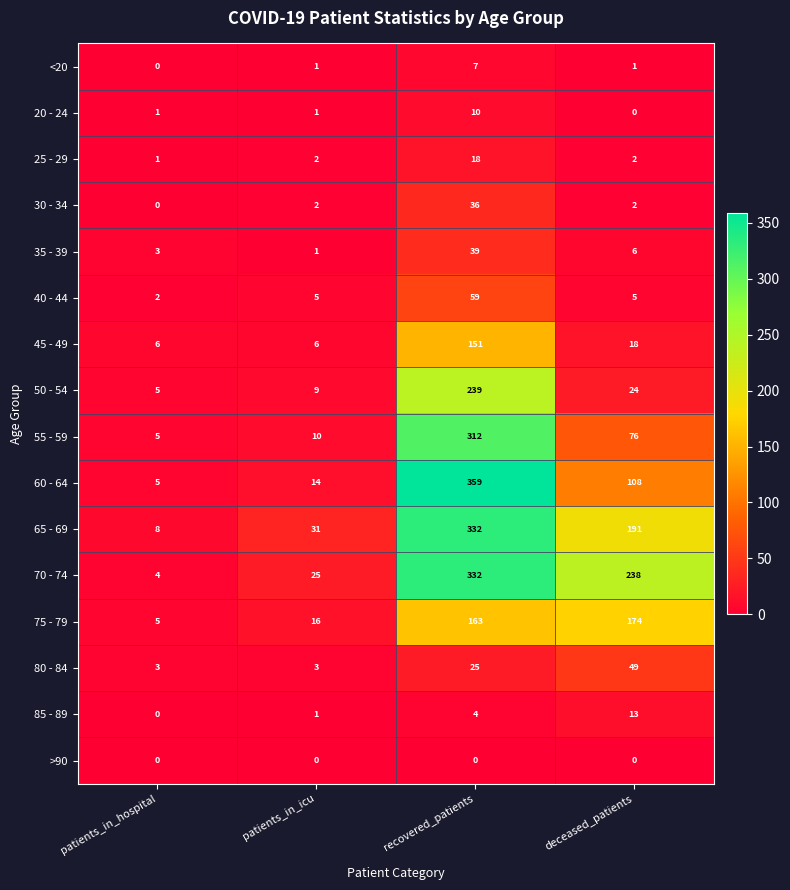

How many series are shown in this chart?

16